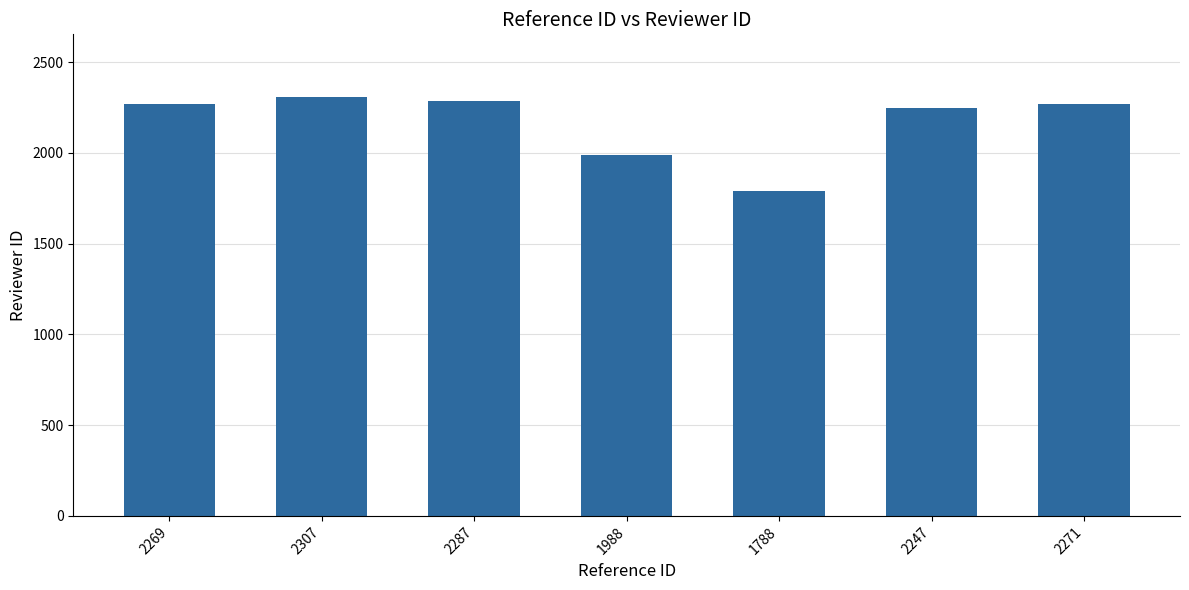

At which label is the value closest to 2047?

1988